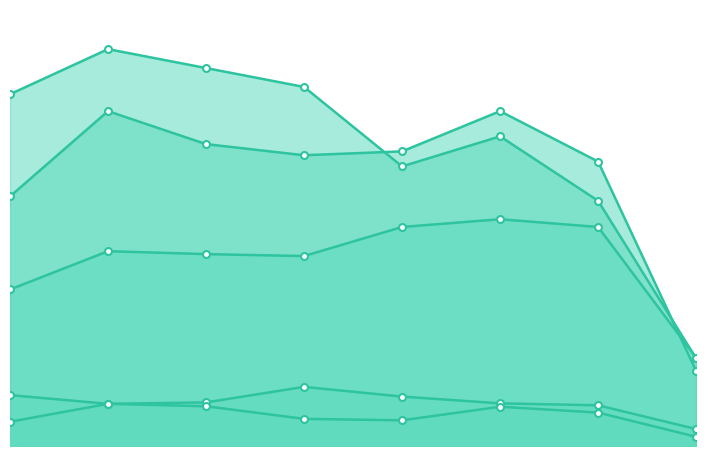

How many data points in Aggravated Battery are above 608?

3